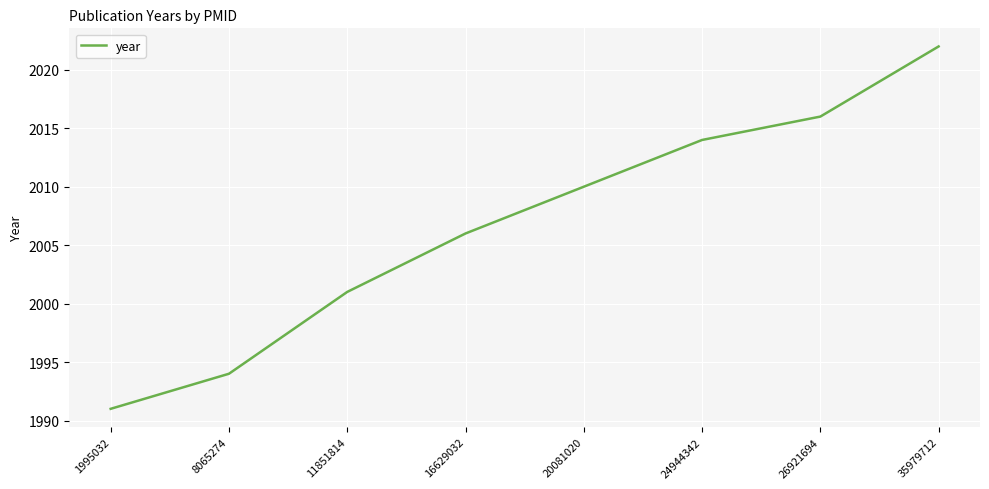

Count the number of categories in the chart.

8